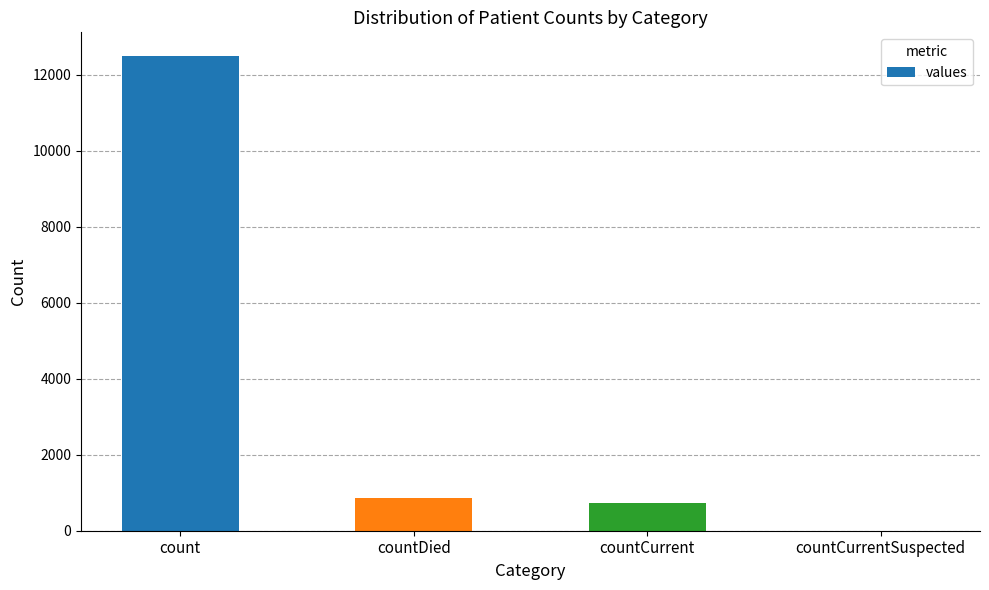

Reading right to left, list all the values displayed in this chart.

countCurrentSuspected=0	countCurrent=725	countDied=874	count=12492